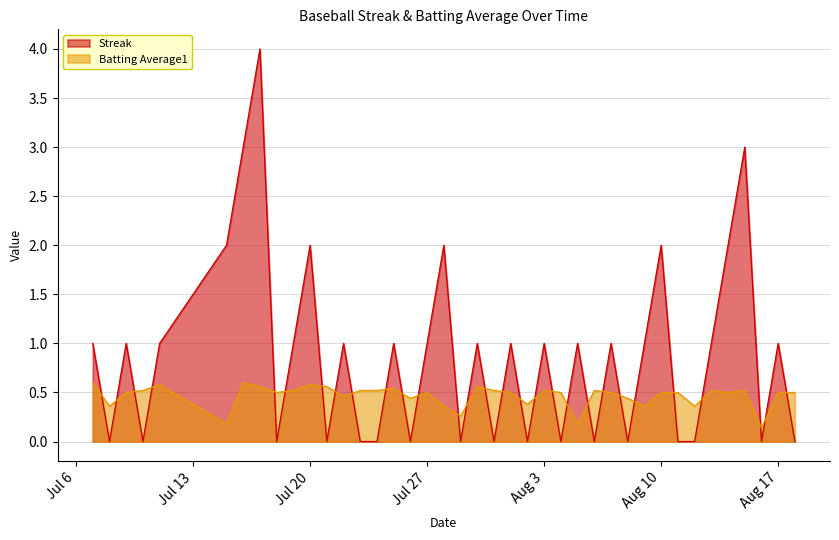

Rank the series by their average value, from lowest to highest.

Batting Average1, Streak